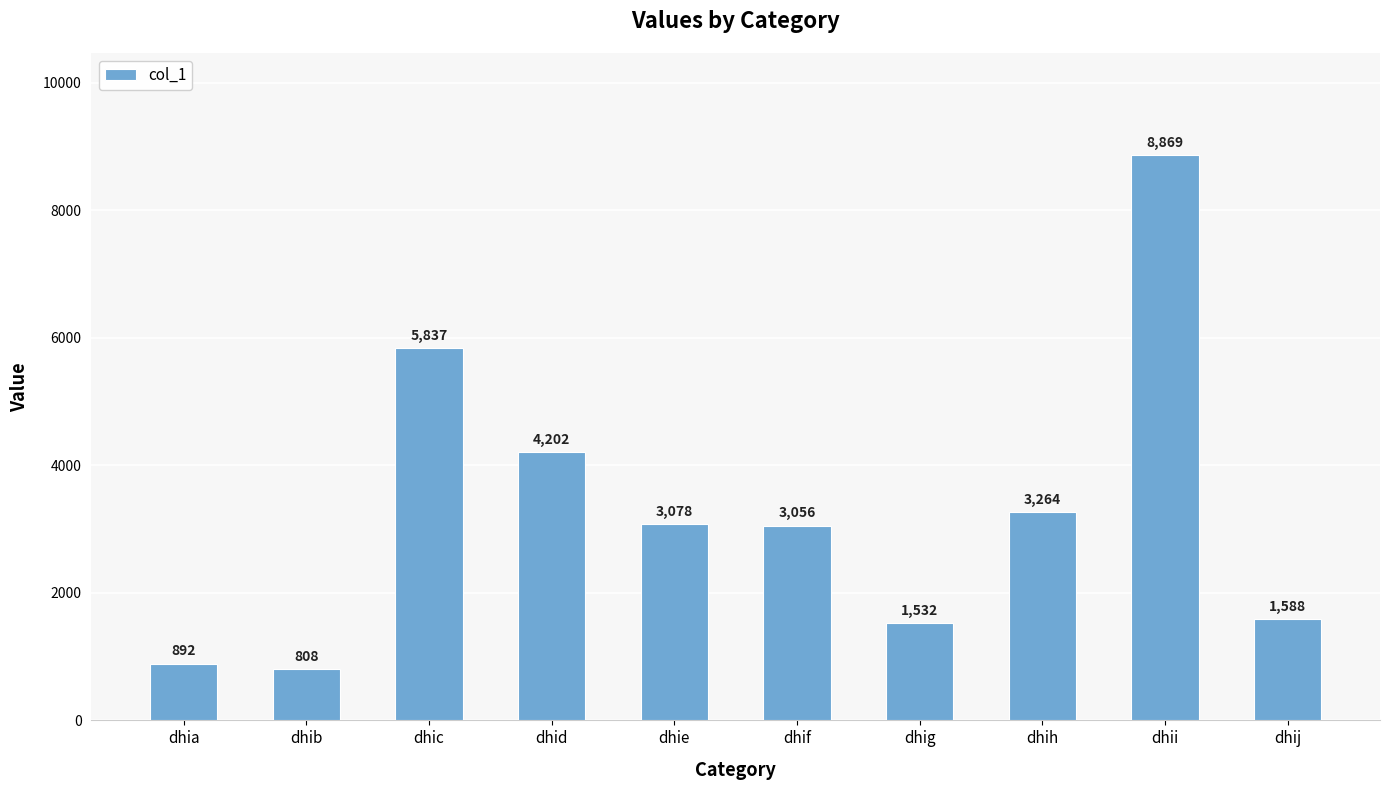

Reading left to right, extract all data points from this chart.

892	808	5837	4202	3078	3056	1532	3264	8869	1588